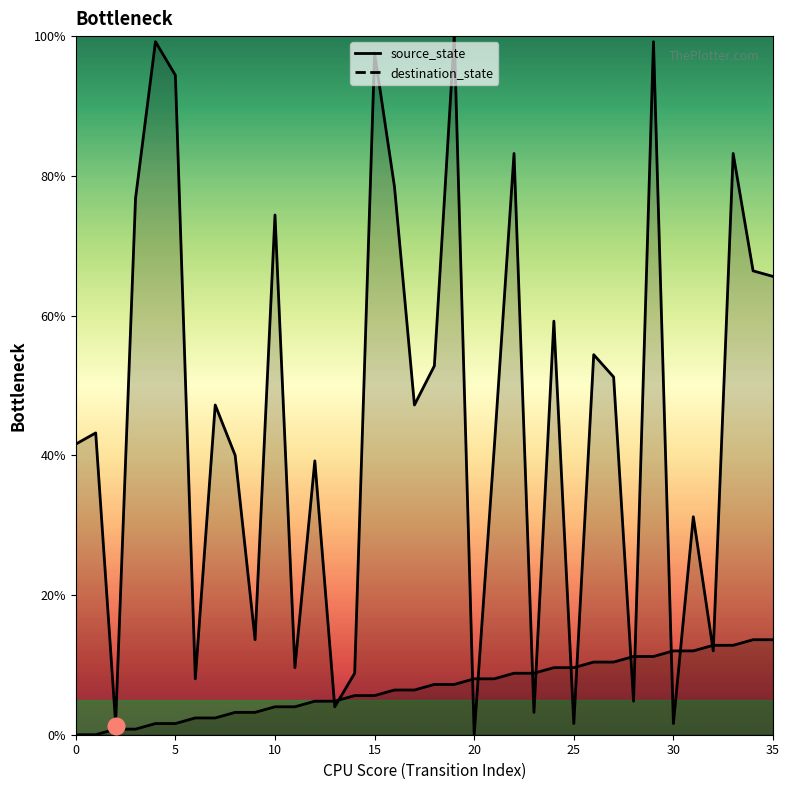

Read the source_state (line) value at 16.

6.4